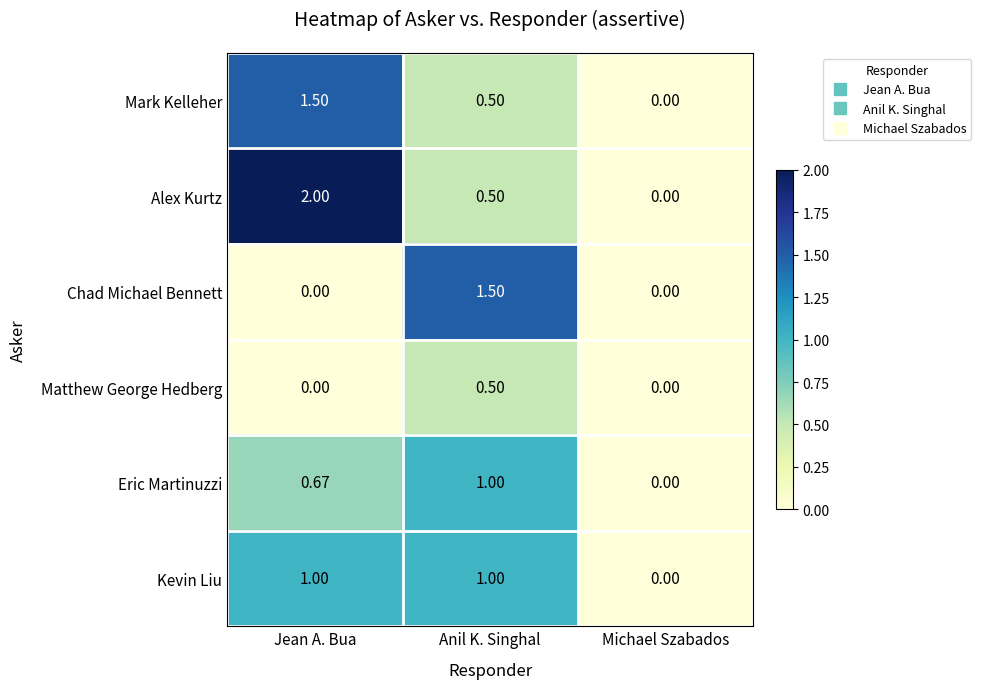

At which category is the sum across all series the highest?

Jean A. Bua